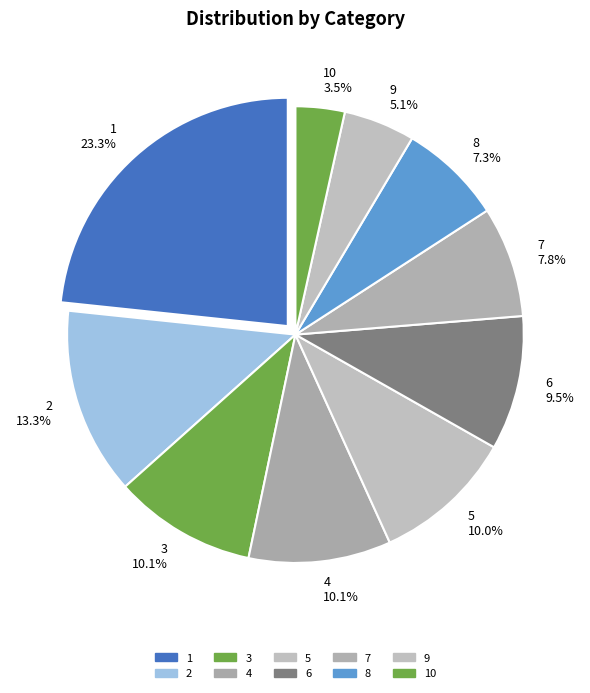

What is the smallest slice in the pie chart?

10 3.5%